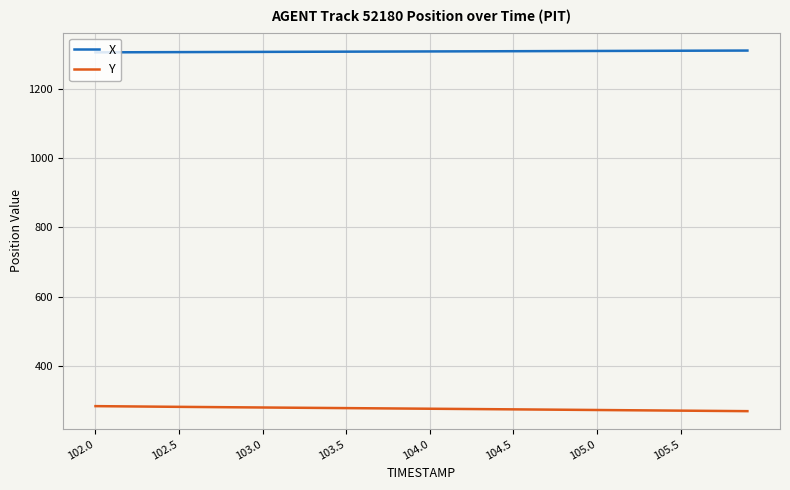

Rank the series by their average value, from lowest to highest.

Y, X